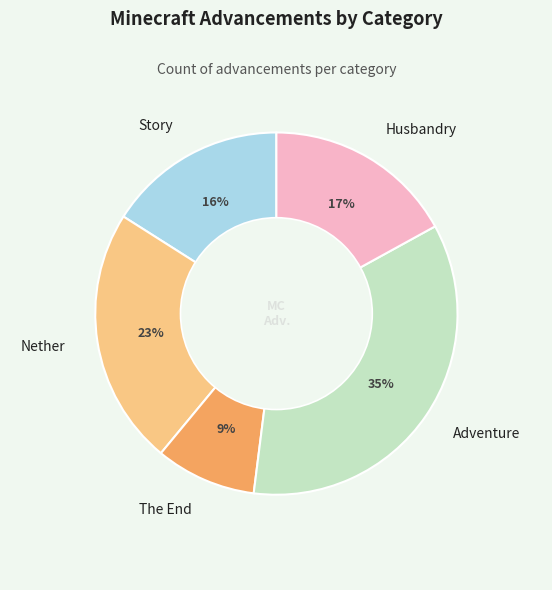

Is Husbandry the majority of the pie?

No